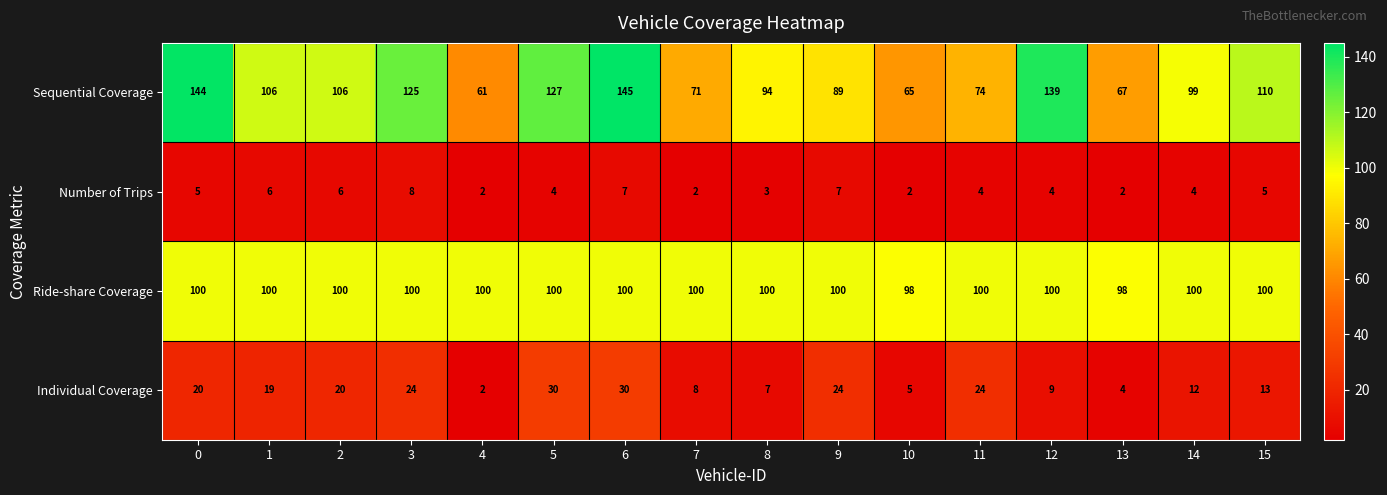

What is the difference between the highest and lowest values at 7?

98